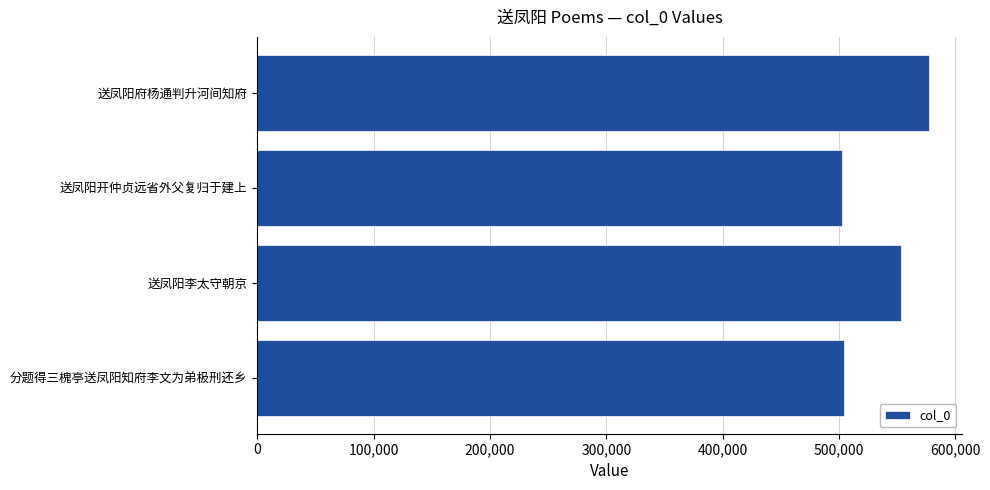

Is it true that the value at 分题得三槐亭送凤阳知府李文为弟极刑还乡 is 504026?

True